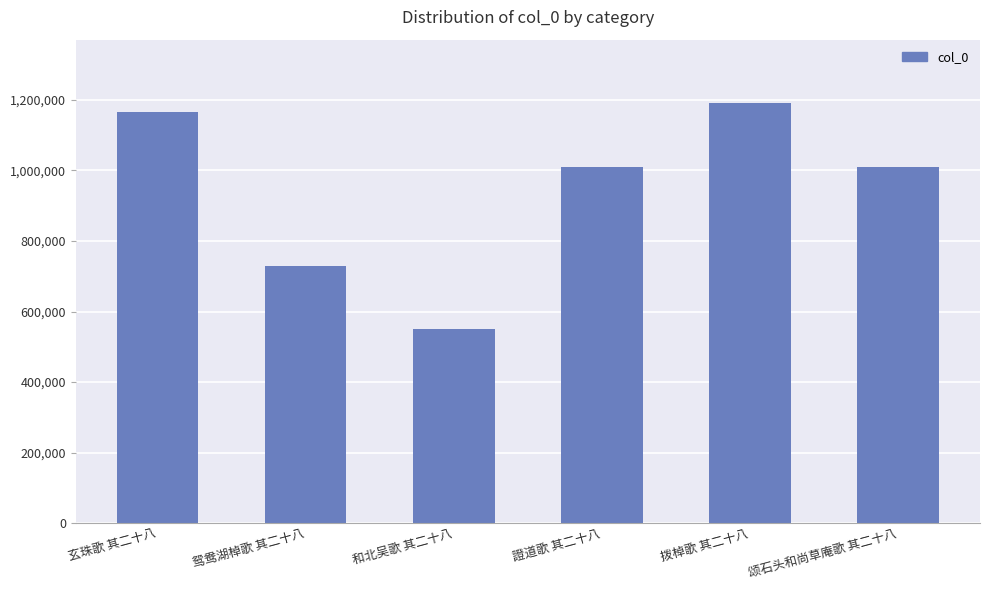

What is the ratio of the value at 鸳鸯湖棹歌 其二十八 to the value at 拨棹歌 其二十八?

0.6